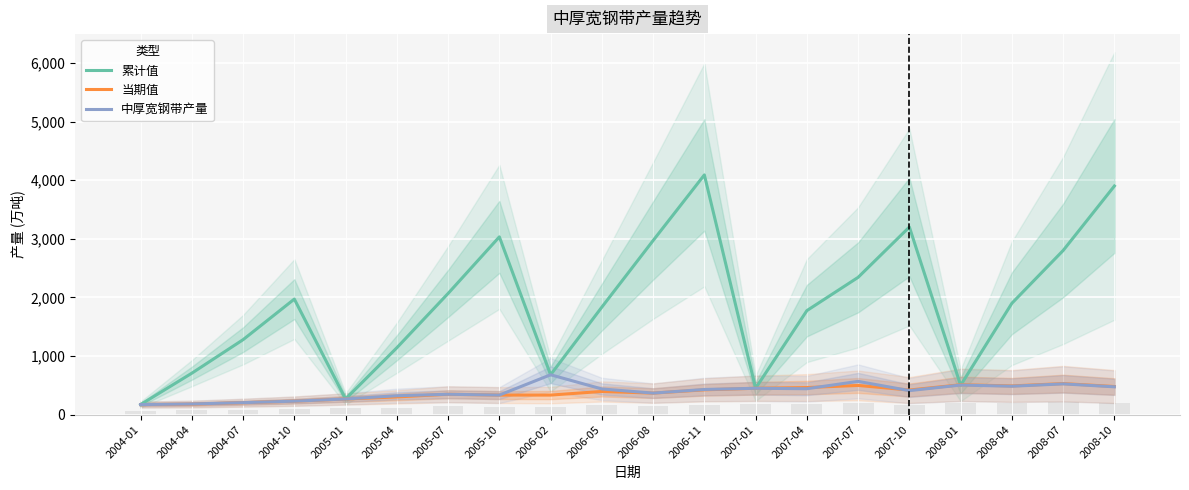

List the series in order of their peak value, lowest first.

当期值, 中厚宽钢带产量, 累计值